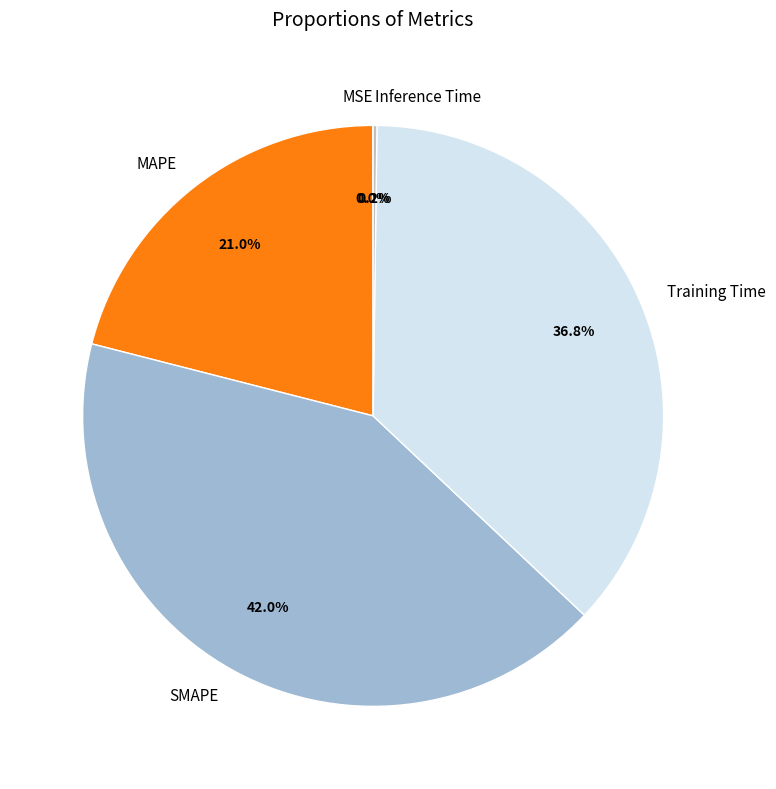

Which category has the biggest portion of the pie?

SMAPE